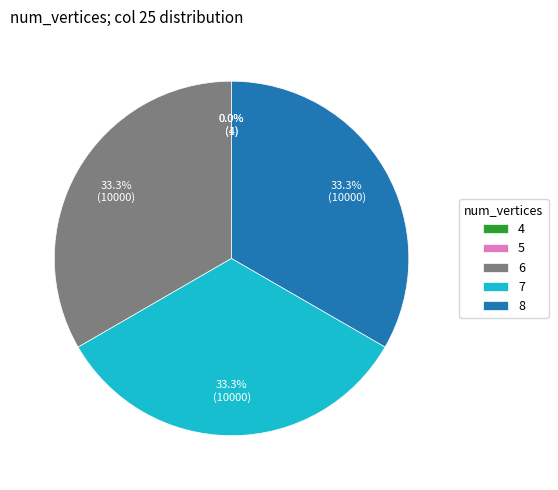

What portion of the pie excludes 6?

66.7%